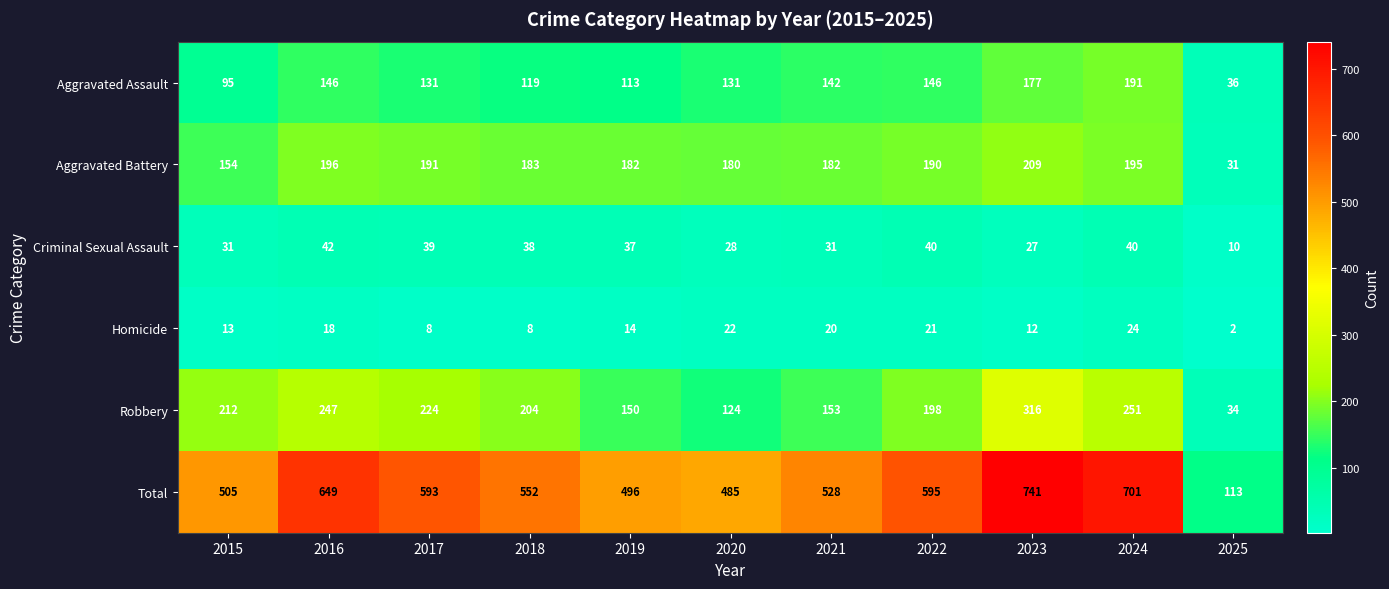

Which series changed the most between 2018 and 2025?

Total